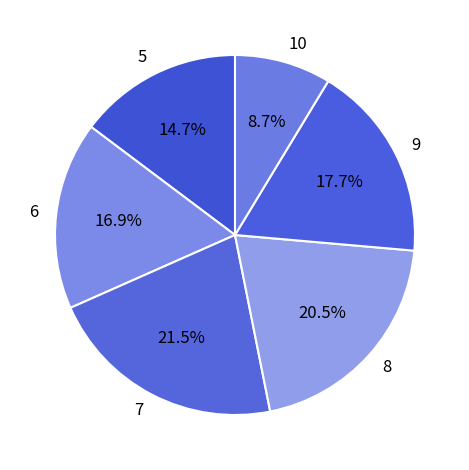

What percentage is NOT represented by 7?

78.5%